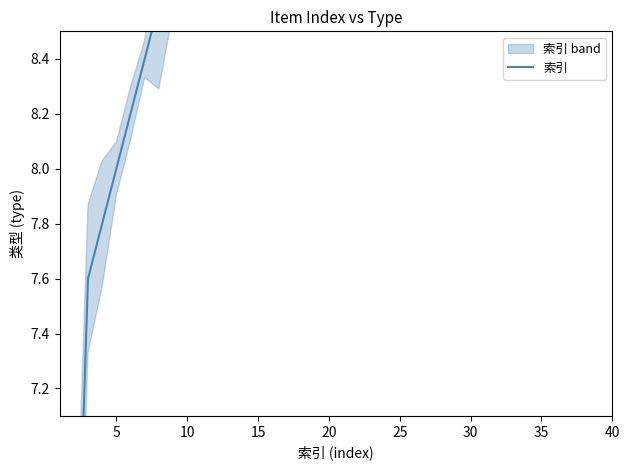

What is the average value?

10.8